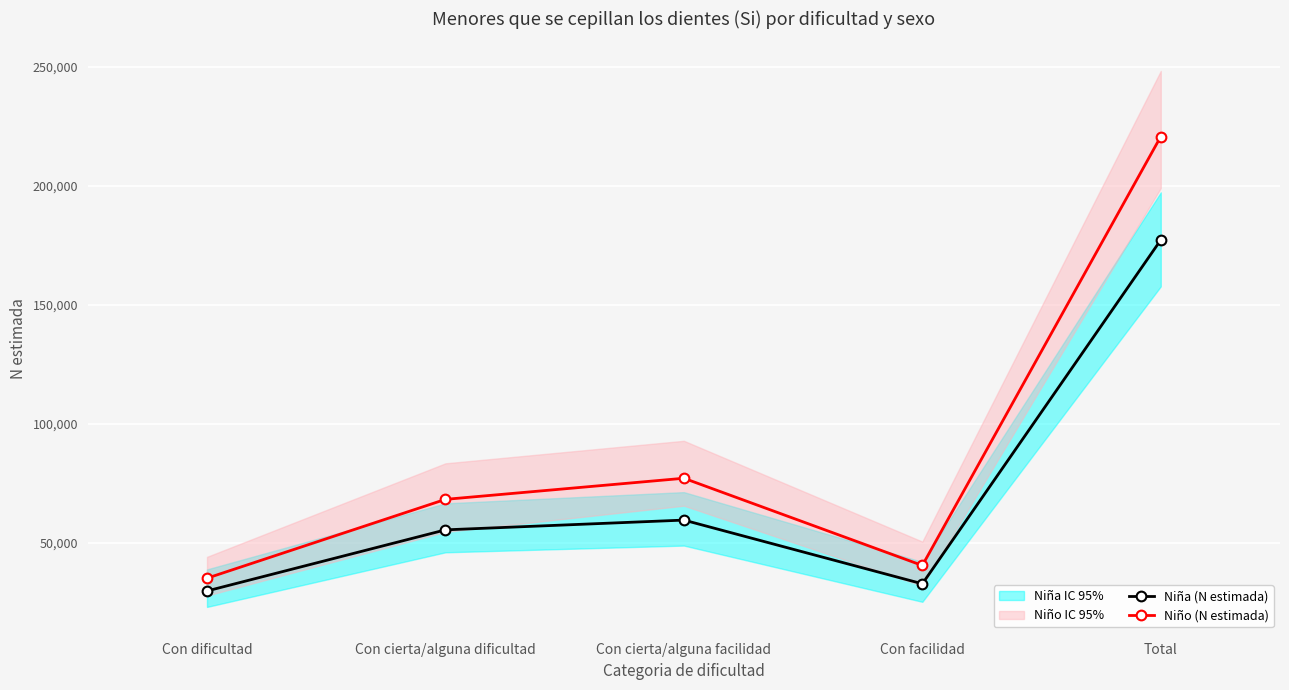

True or false: Niña (N estimada) and Niño (N estimada) intersect in this chart.

False